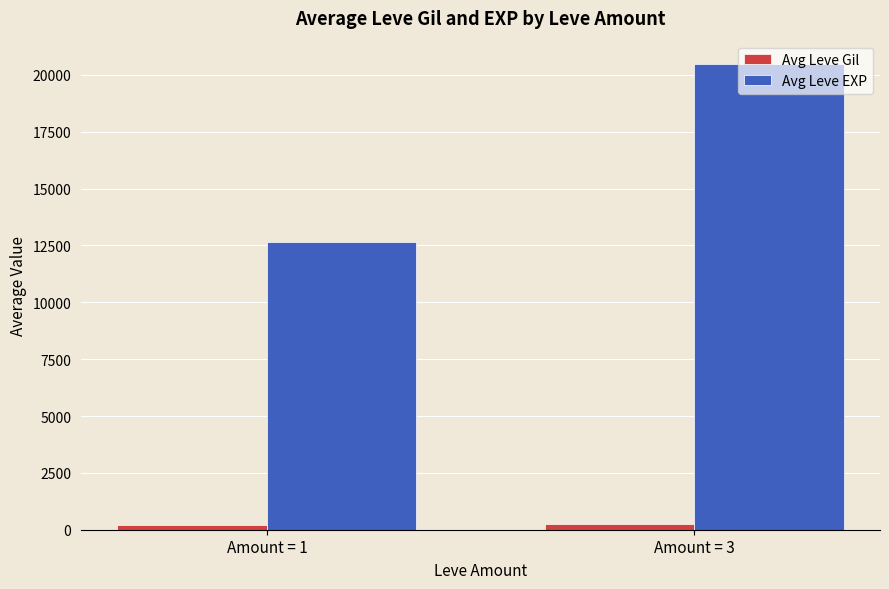

At which category is the sum across all series the highest?

Amount = 3